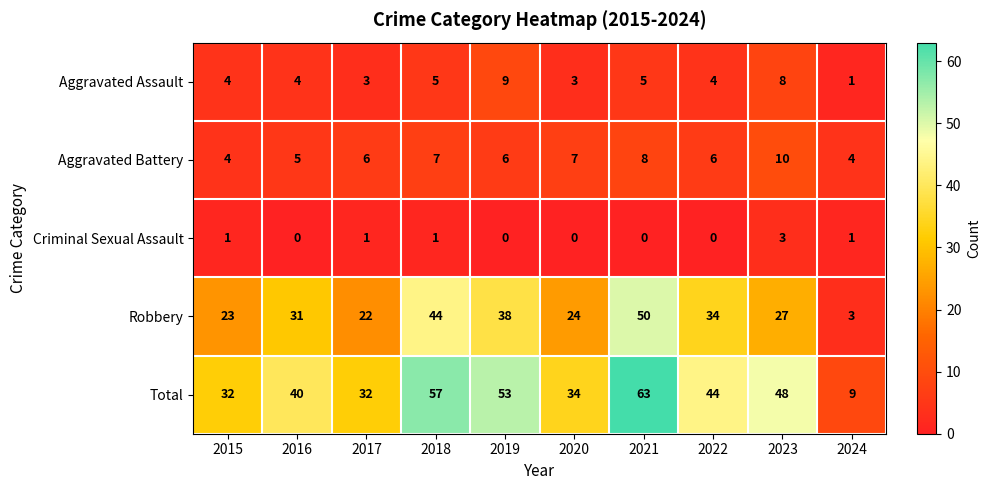

The Robbery series shows 38 at 2019. True or false?

True